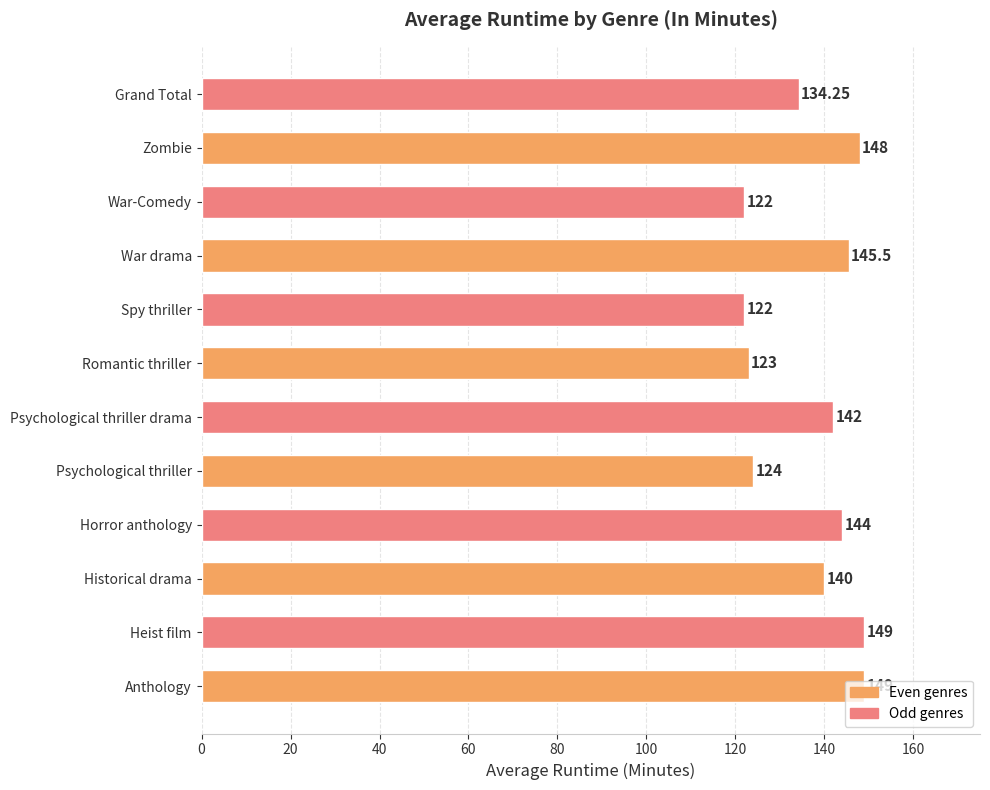

What is the change in value from Anthology to Psychological thriller?

-25.0